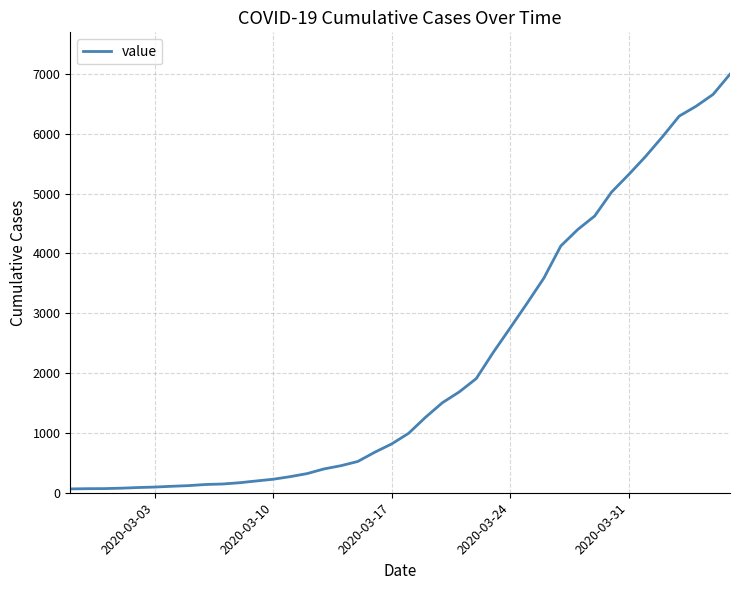

How many lines are shown in the chart?

1